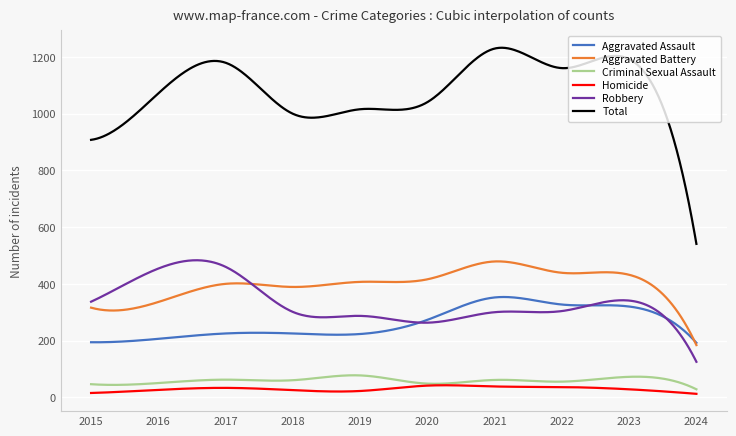

What is the sum of all Homicide values?

11747.0